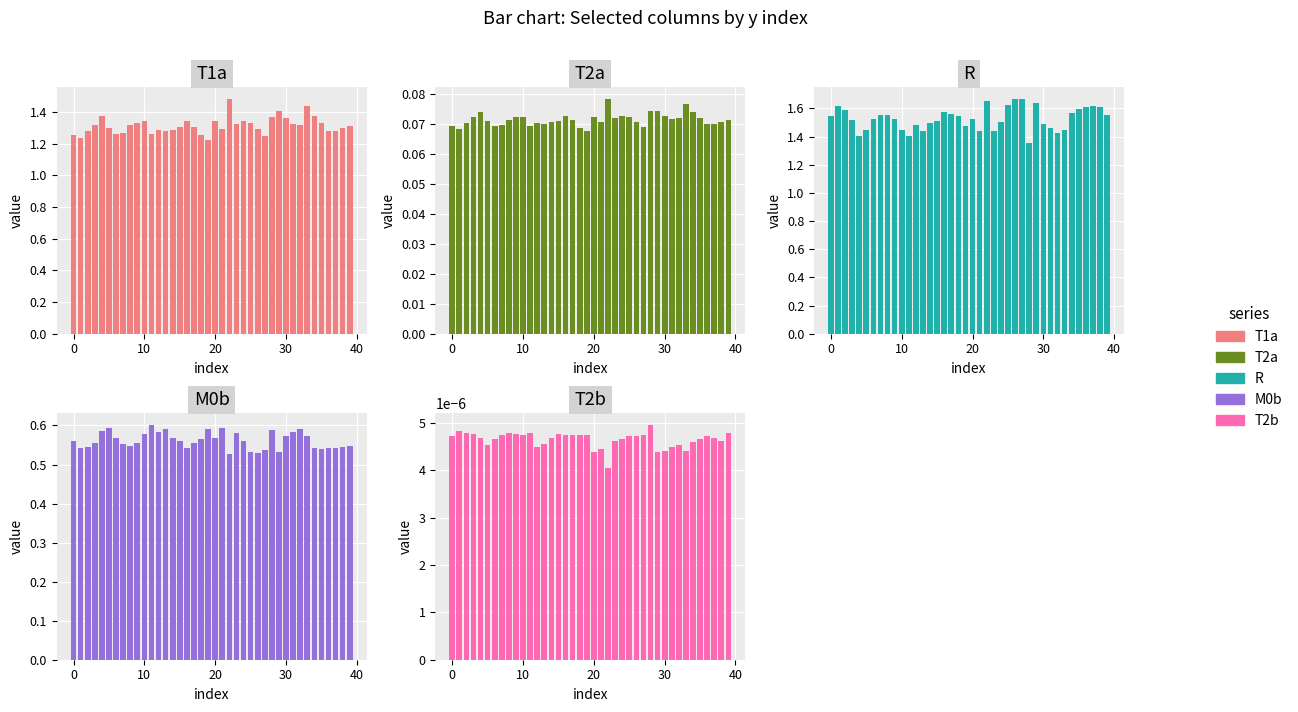

What is the label of the 25th bar from the left?

24